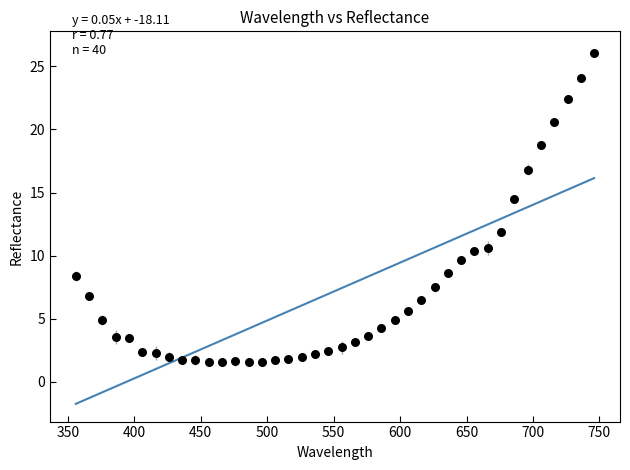

What is the range of X values (max minus min)?

390.0